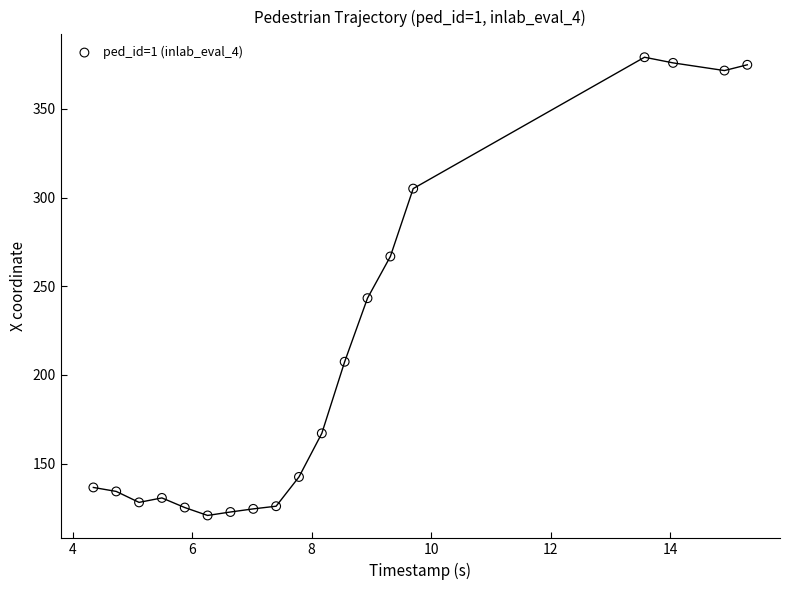

What Y value in the scatter plot is closest to 249?

243.3